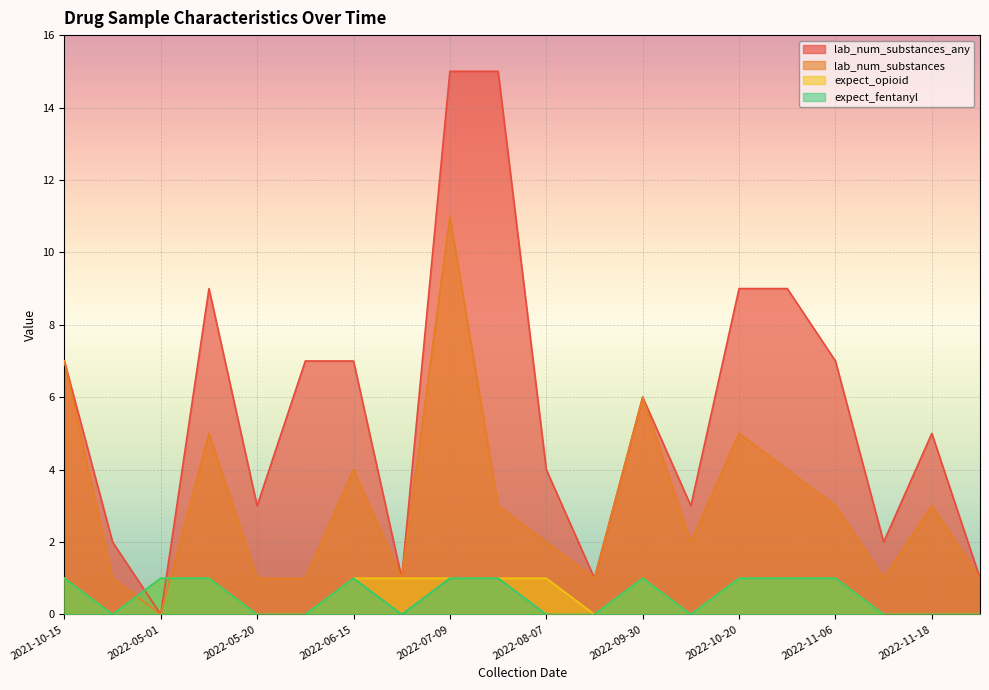

What is the spread (max minus min) of values at 2022-07-09?

14